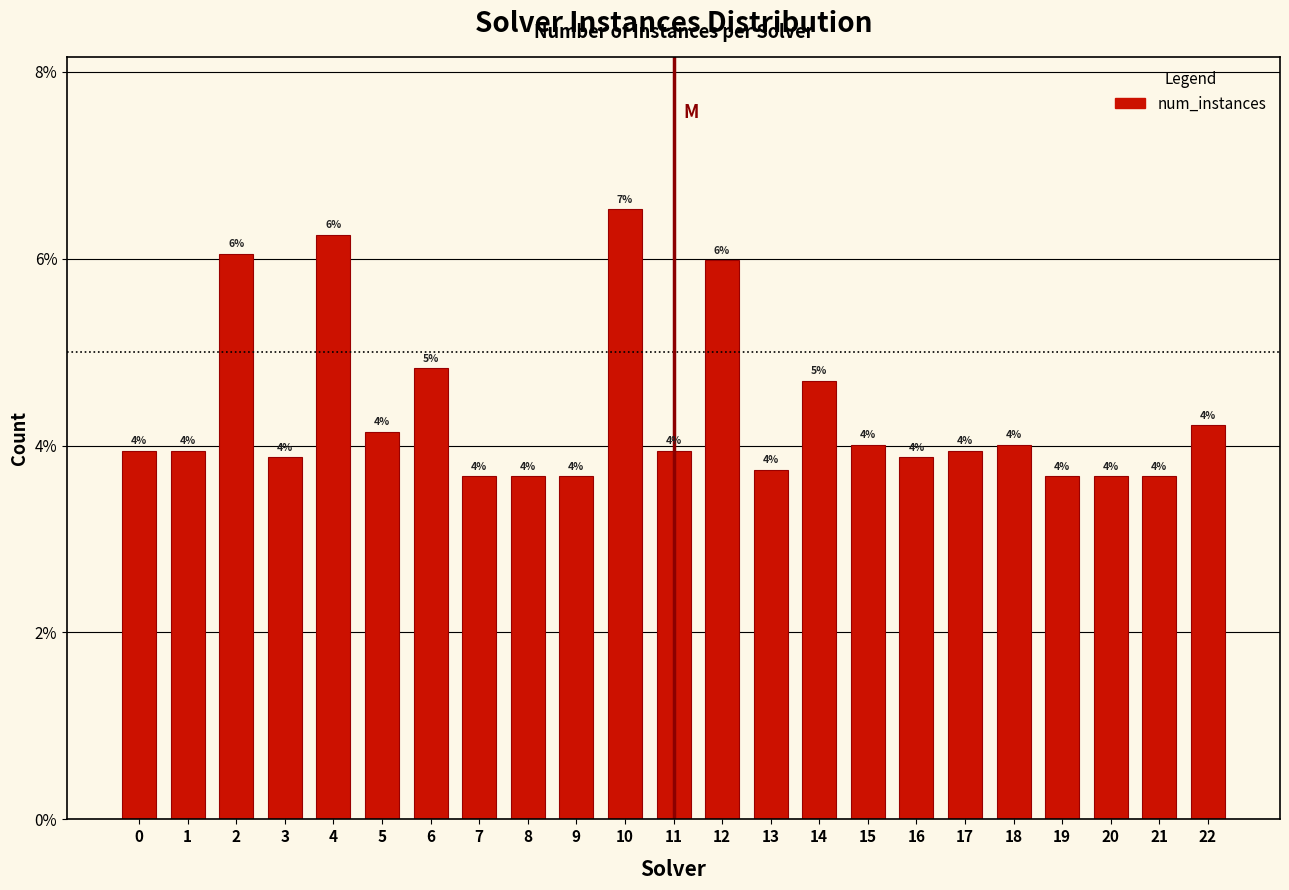

What is the approximate value at 18?

4.0